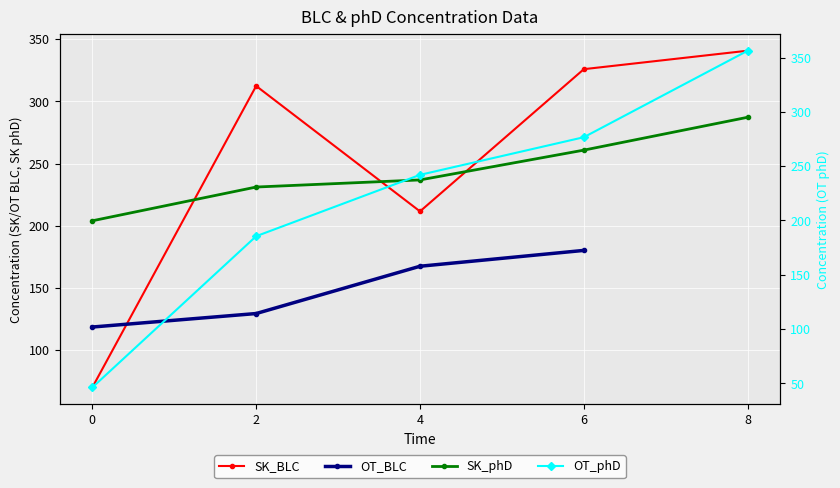

True or false: SK_phD and OT_phD intersect in this chart.

True